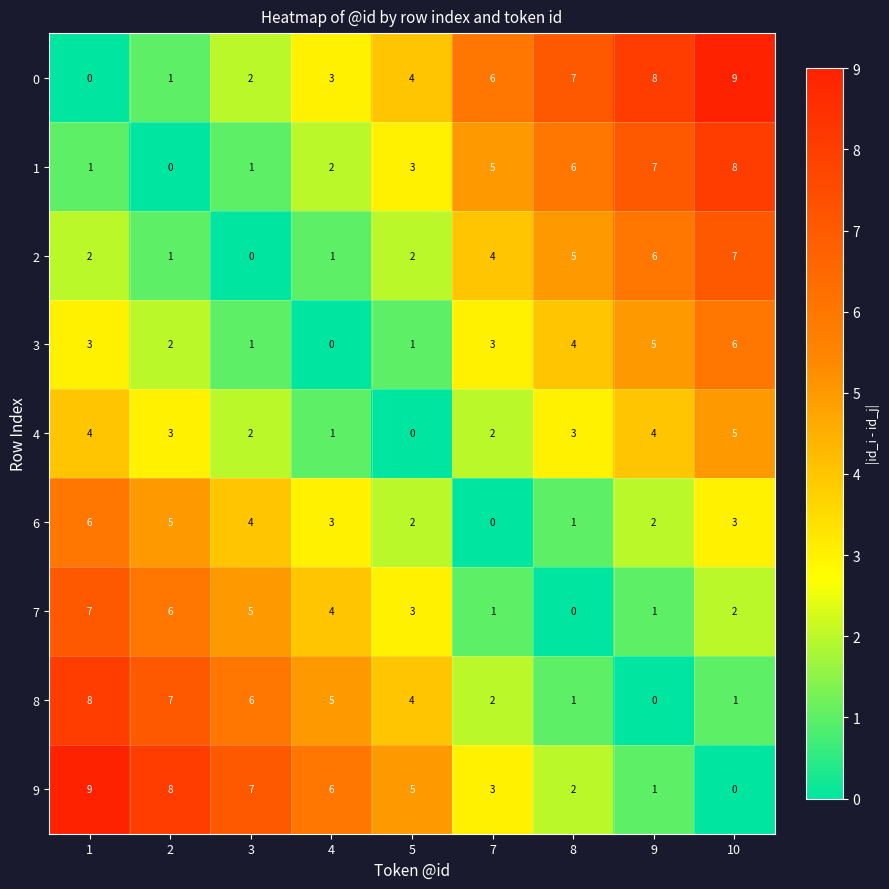

What is the difference between the maximum and minimum values in the 0 series?

9